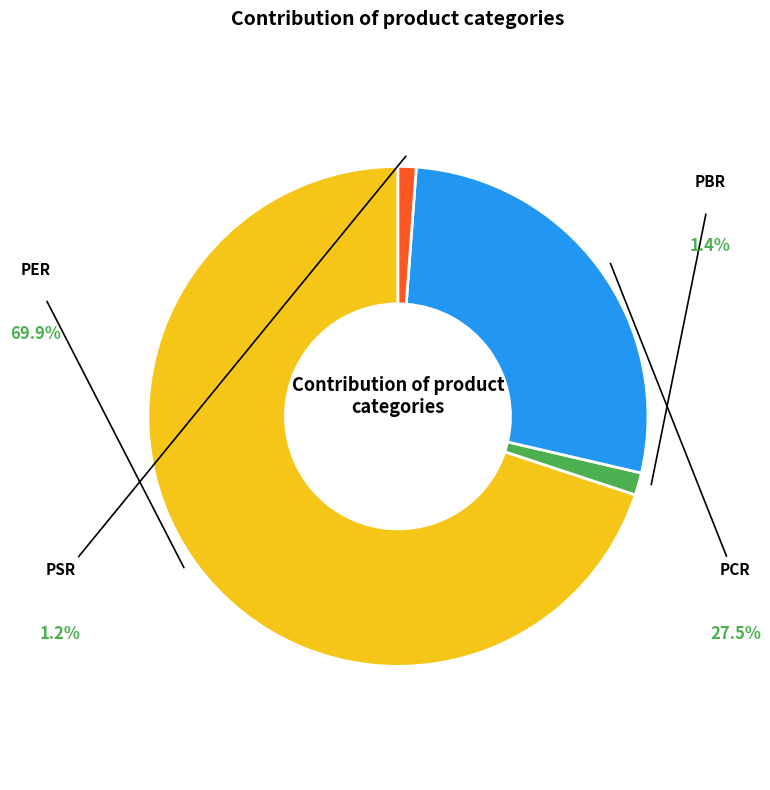

What percentage is NOT represented by PSR?

98.8%